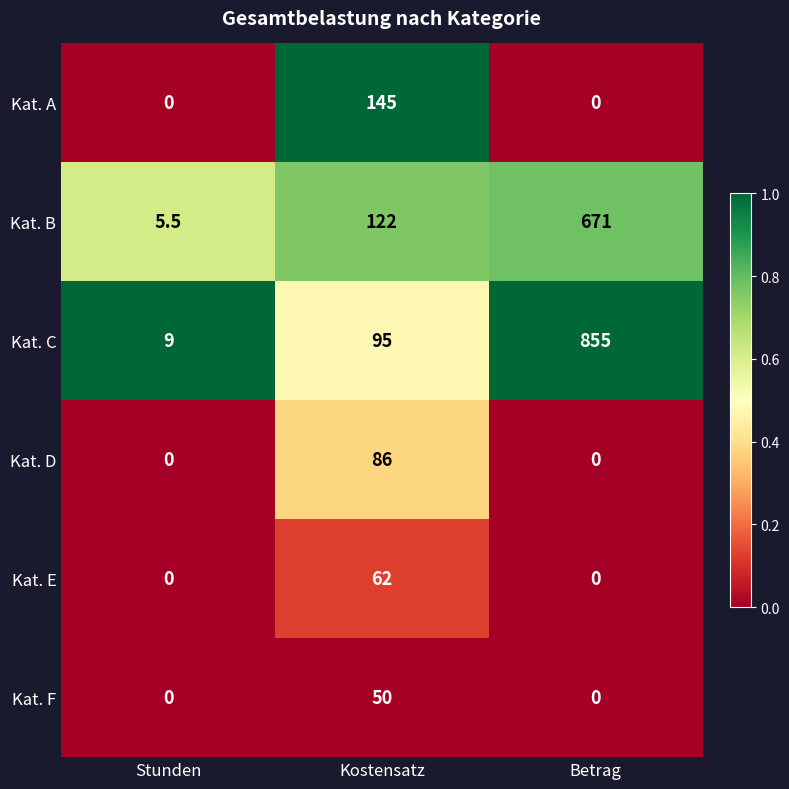

Where is Kat. B nearest to the value 338?

Kostensatz